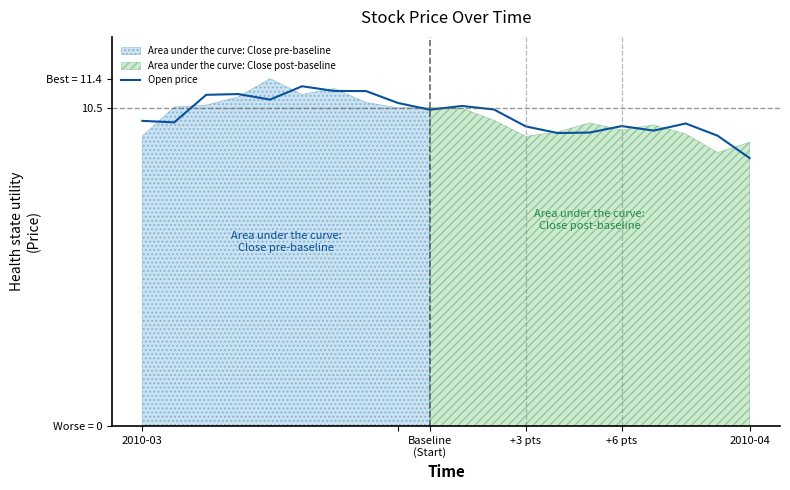

Is it true that the value at 2010-03 is 10.0?

True